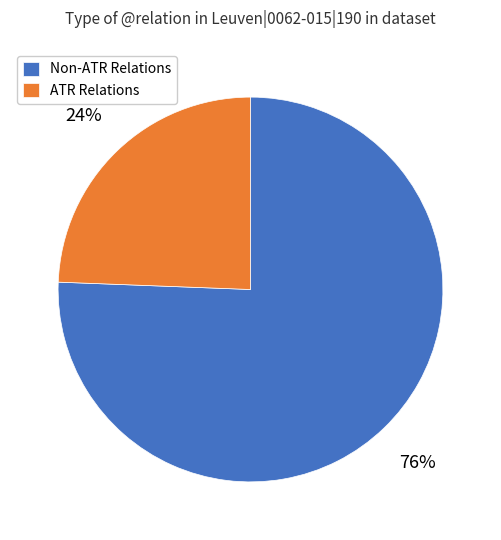

True or false: Non-ATR Relations accounts for 76% of the total.

True